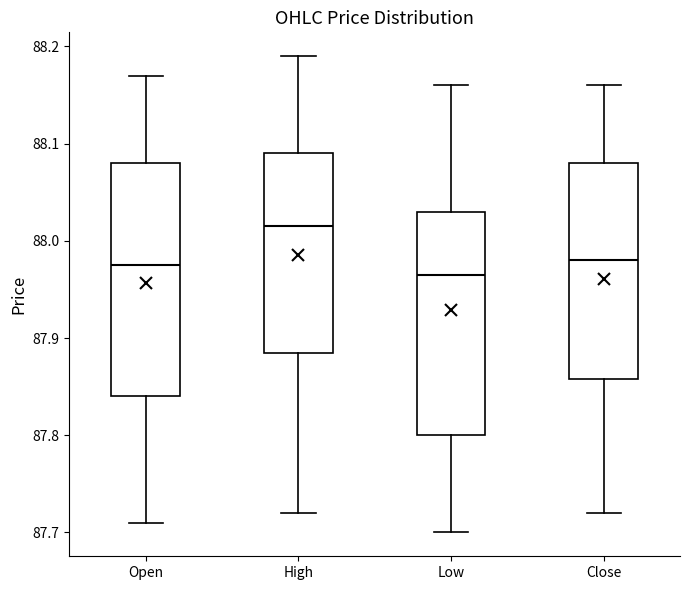

Which box's median line is the highest?

High